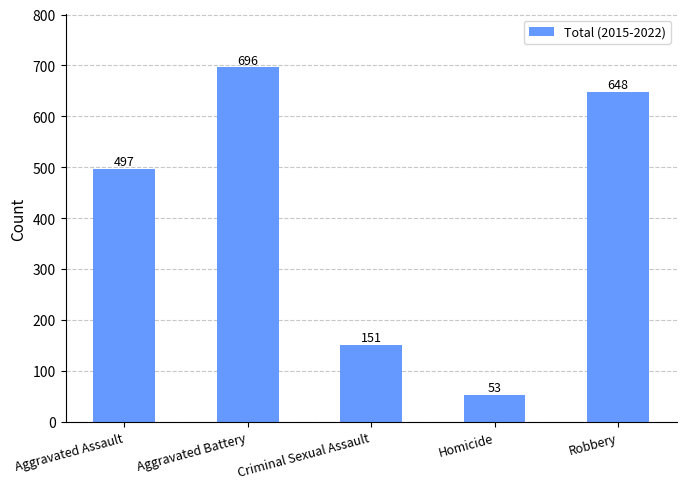

List the labels in order of value, largest first.

Aggravated Battery, Robbery, Aggravated Assault, Criminal Sexual Assault, Homicide